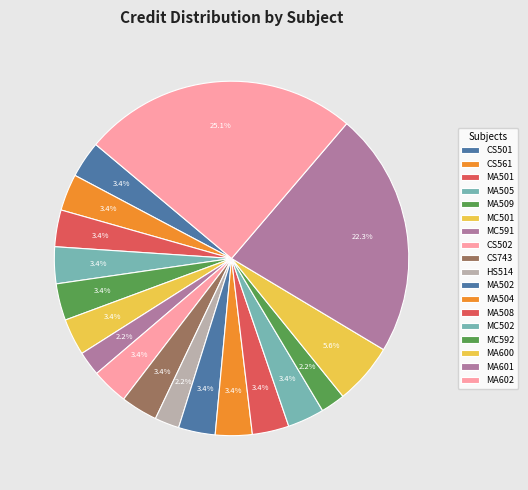

To the nearest percent, what percentage of the pie is MA504?

3%